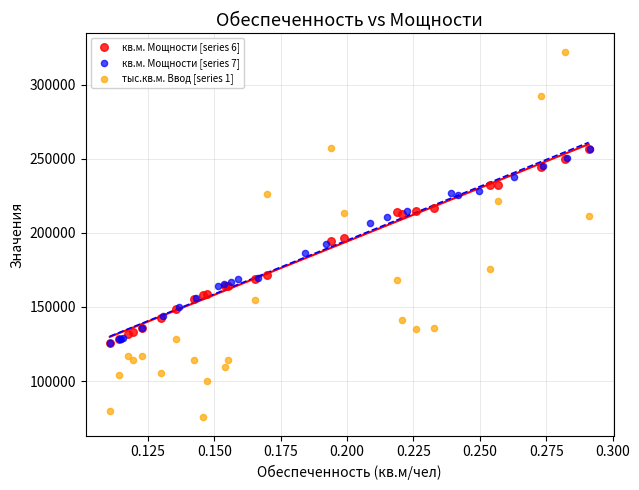

Which series has the widest spread of Y values?

тыс.кв.м. Ввод [series 1]